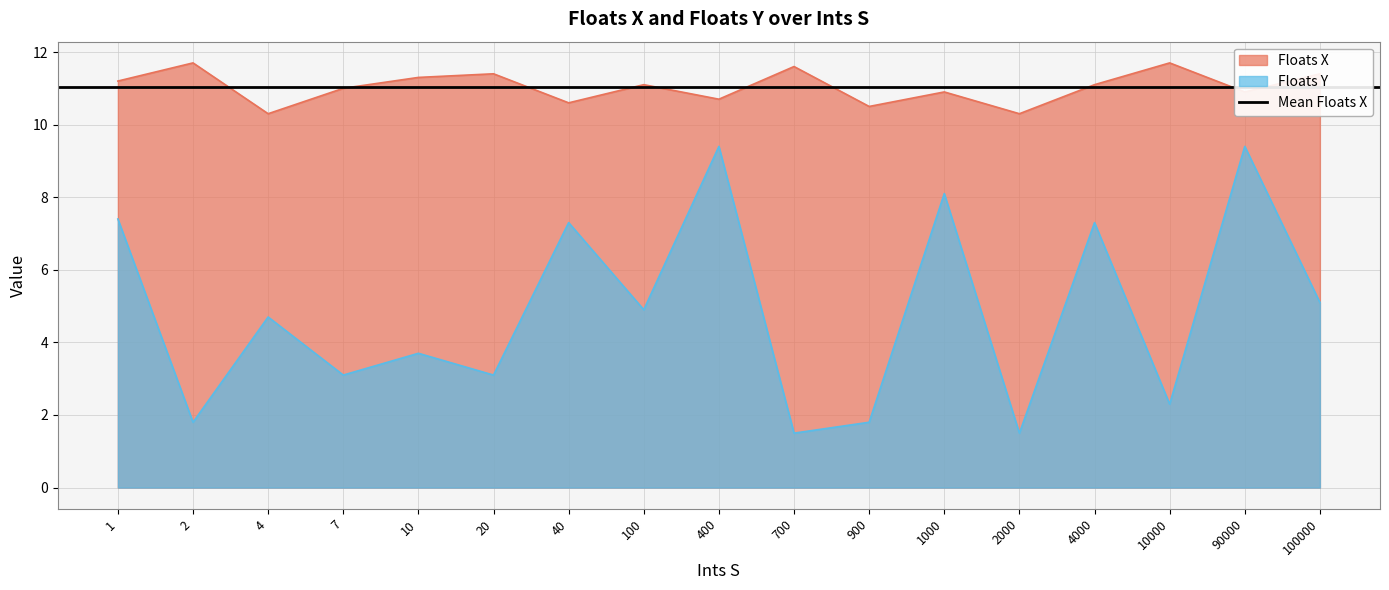

True or false: Floats Y has a value of 2.6 at 900.

False